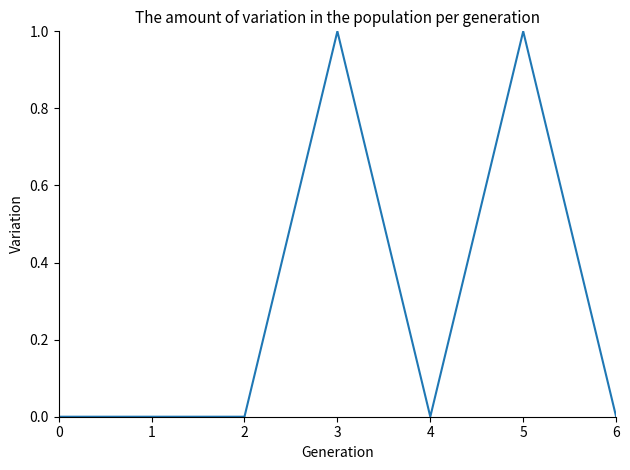

Reading right to left, extract all data points from this chart.

6=0	5=1	4=0	3=1	2=0	1=0	0=0